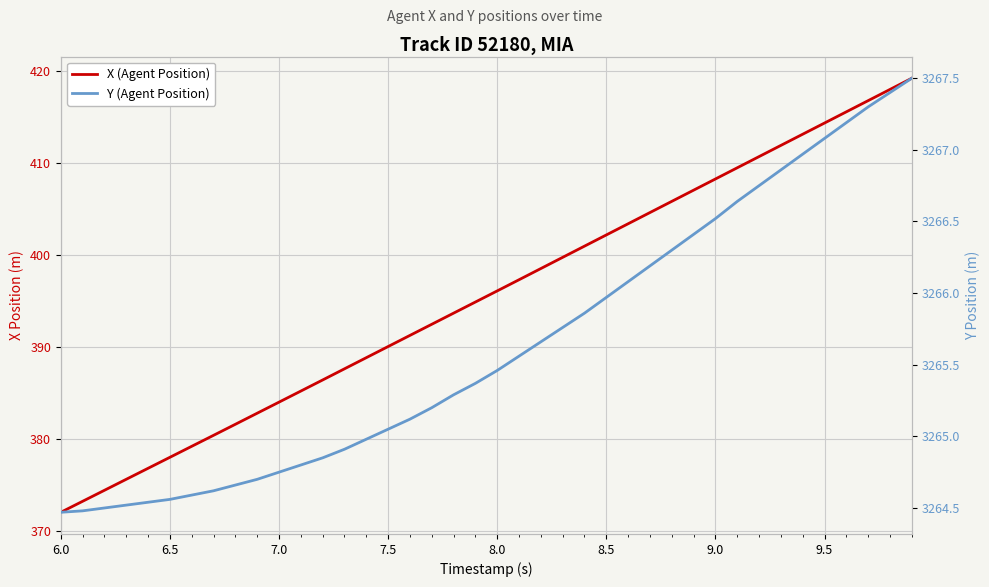

What is the highest value of the Y (Agent Position) series?

3267.5